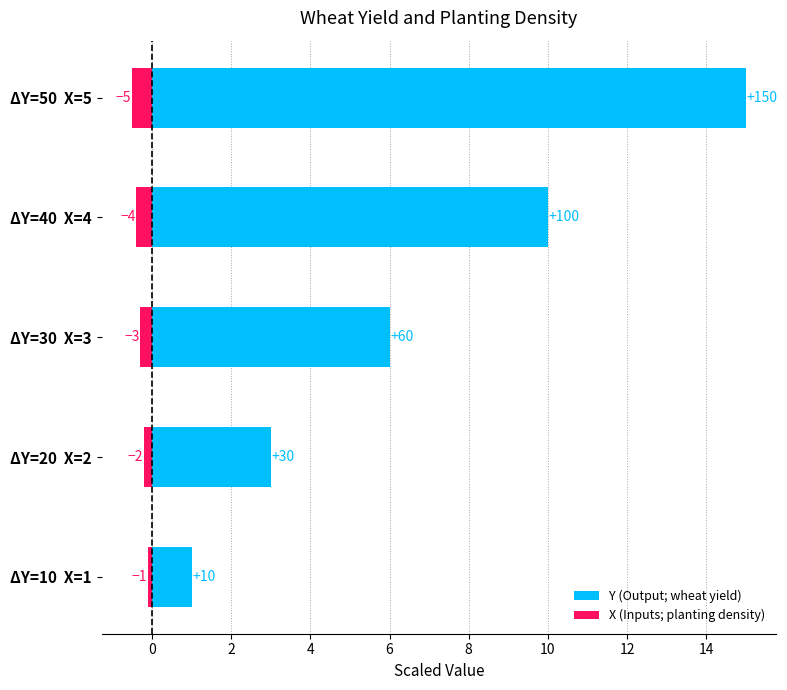

Which series has the widest spread of values?

Y (Output; wheat yield)